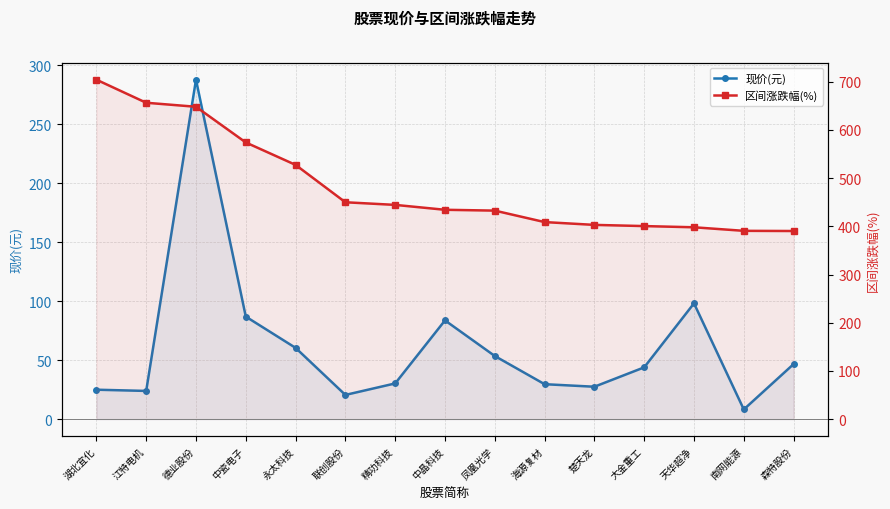

How many data points does each series have?

15